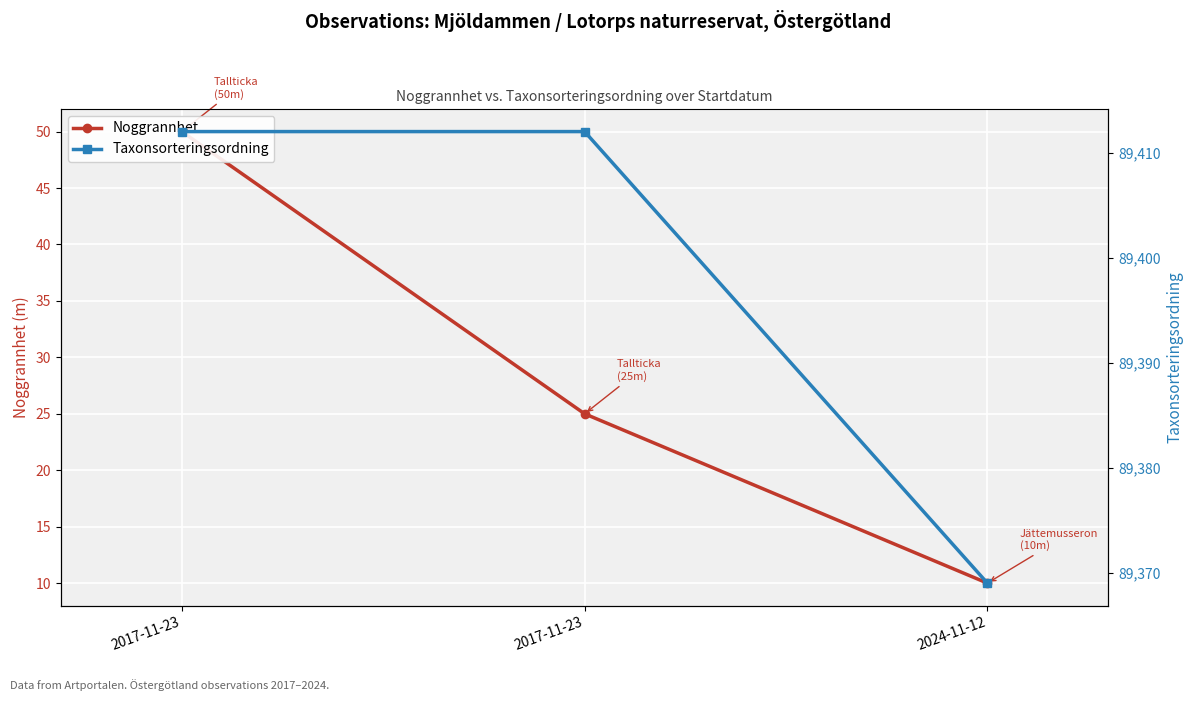

How many data points does each series have?

3